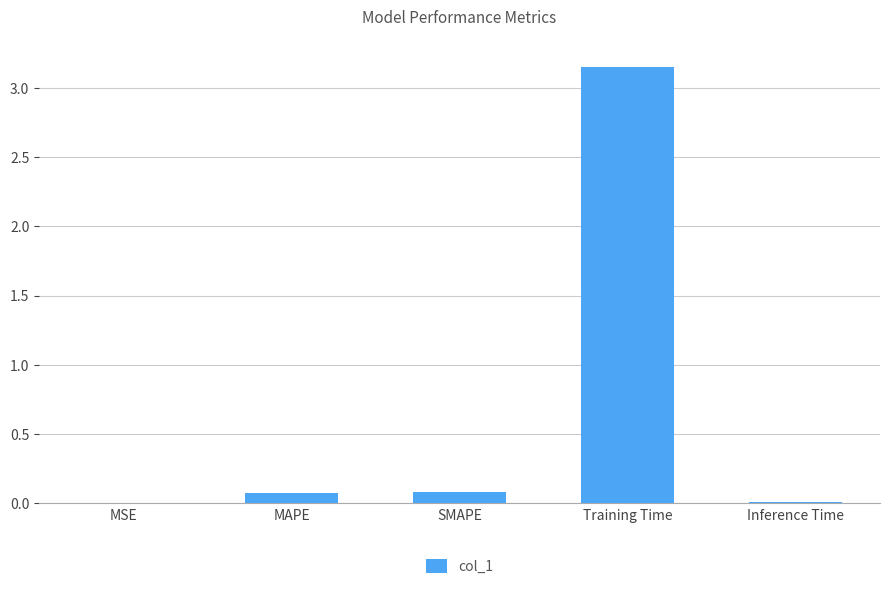

At which category does the chart reach its peak across all series?

Training Time